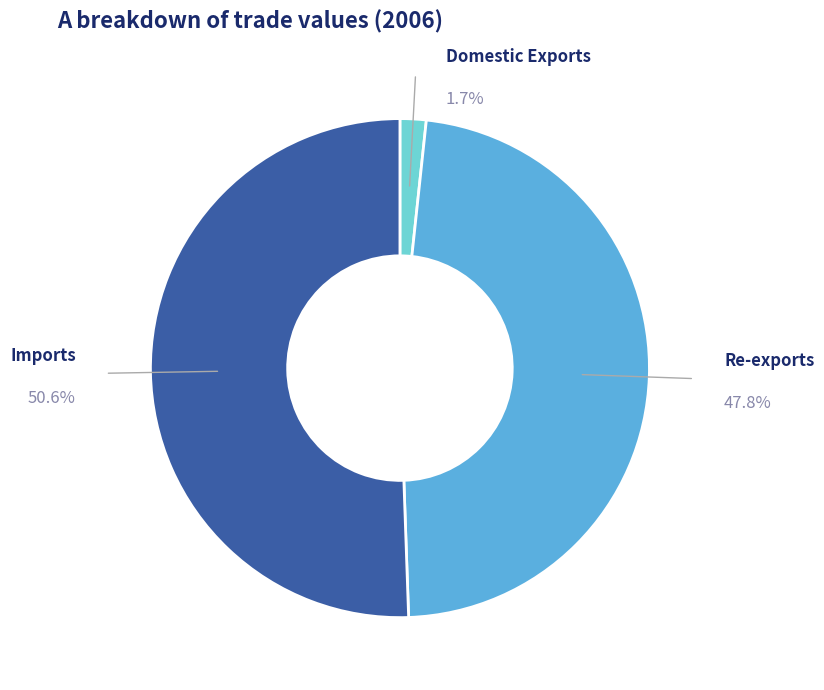

Count the number of slices in the pie.

3